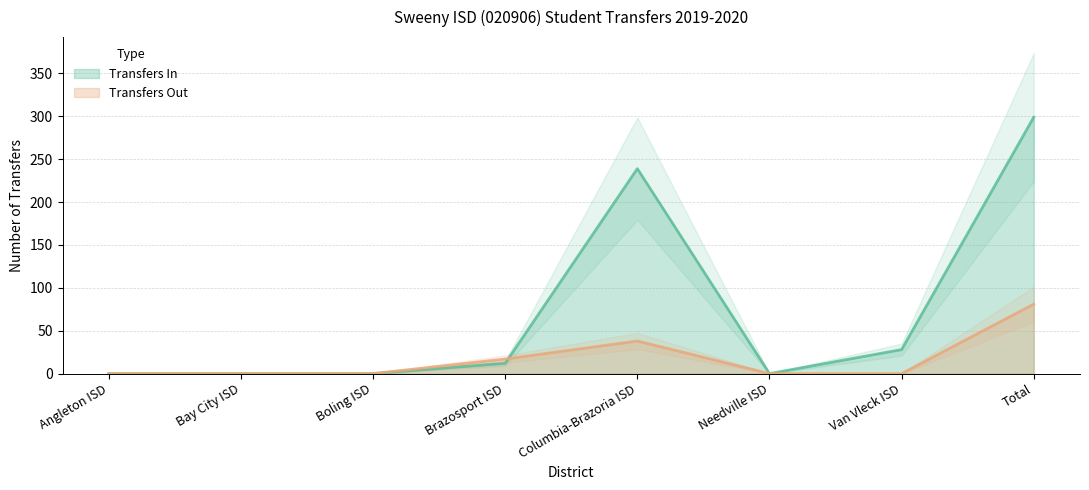

Where is the first local maximum for Transfers In?

Columbia-Brazoria ISD